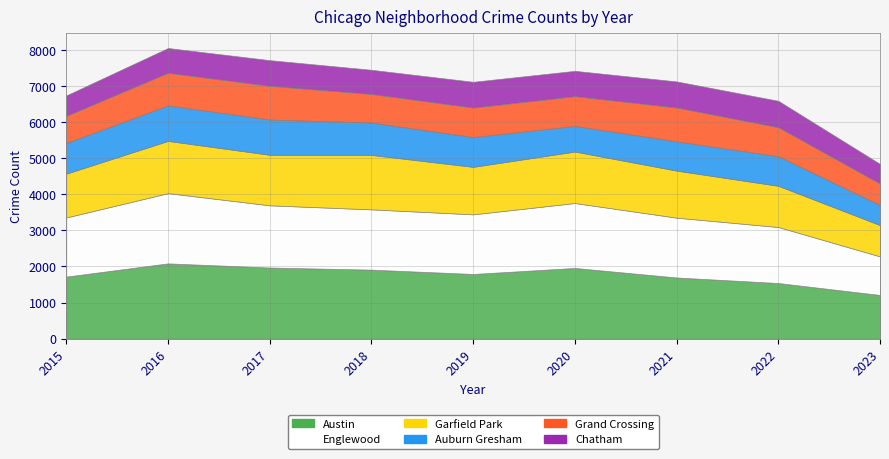

True or false: Grand Crossing has more than 0 interior local peaks.

True